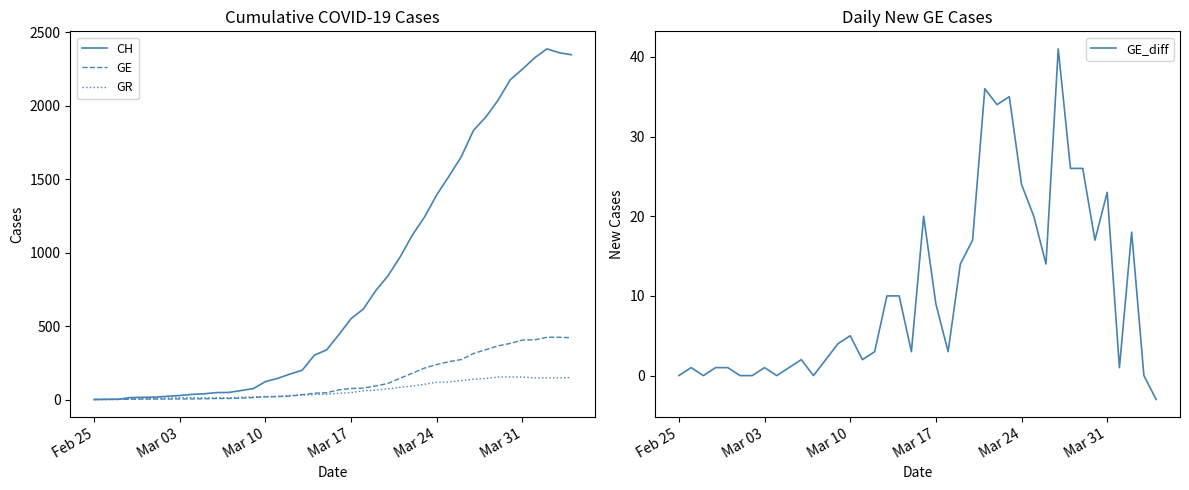

What is the maximum value shown in the chart?

2388